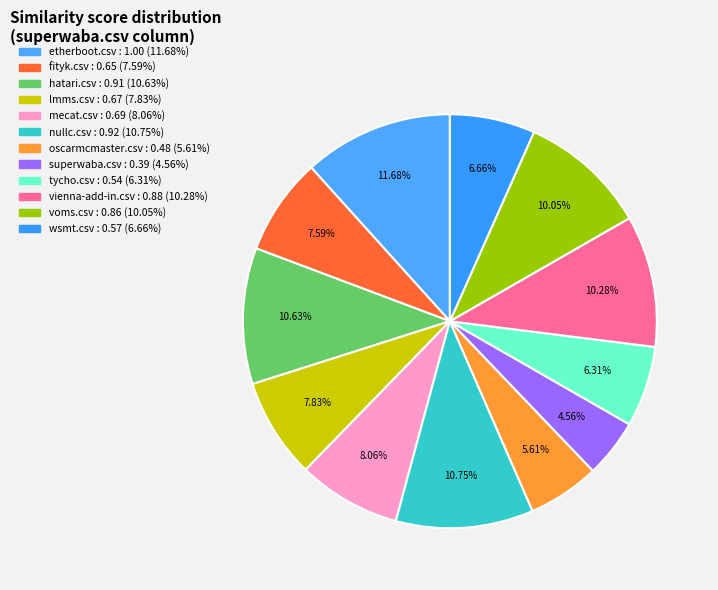

Rank the categories by value from lowest to highest.

superwaba.csv, oscarmcmaster.csv, tycho.csv, wsmt.csv, fityk.csv, lmms.csv, mecat.csv, voms.csv, vienna-add-in.csv, hatari.csv, nullc.csv, etherboot.csv